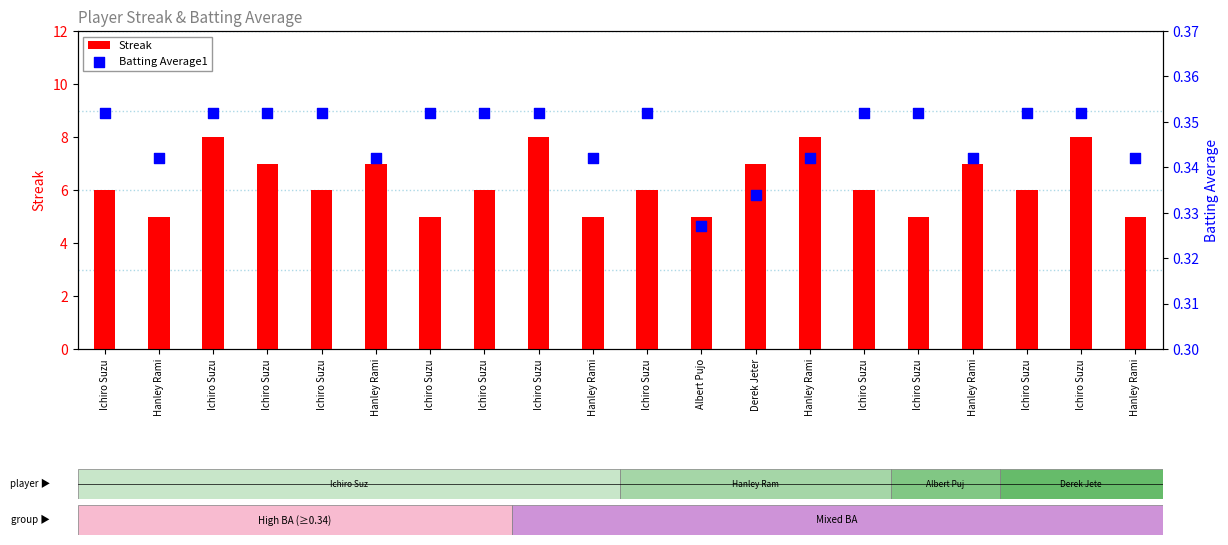

At which category is the sum across all series the highest?

Ichiro Suzu